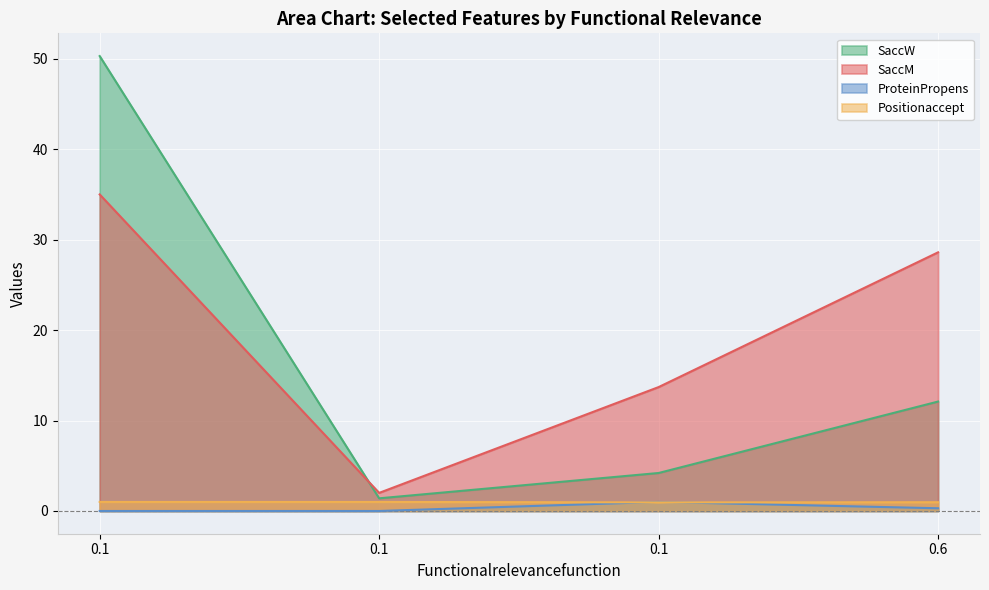

How many data points does each series have?

4